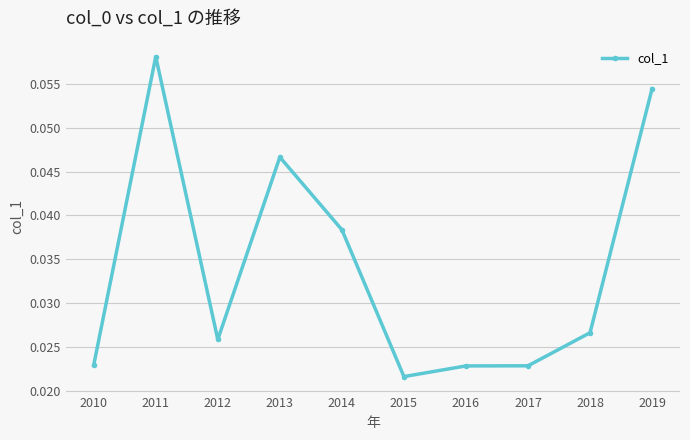

What is the sum of all values?

0.3